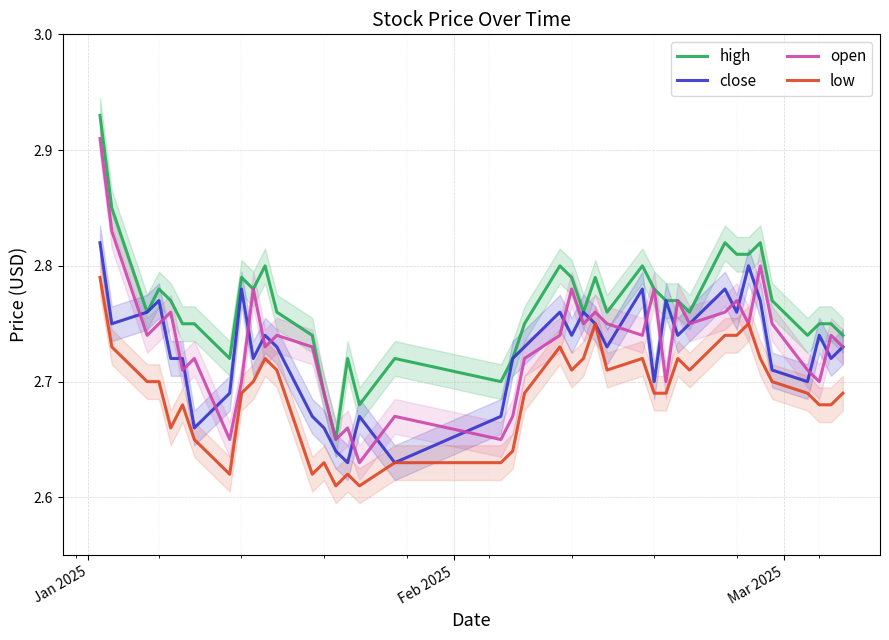

How many interior local valleys does the close series have?

12